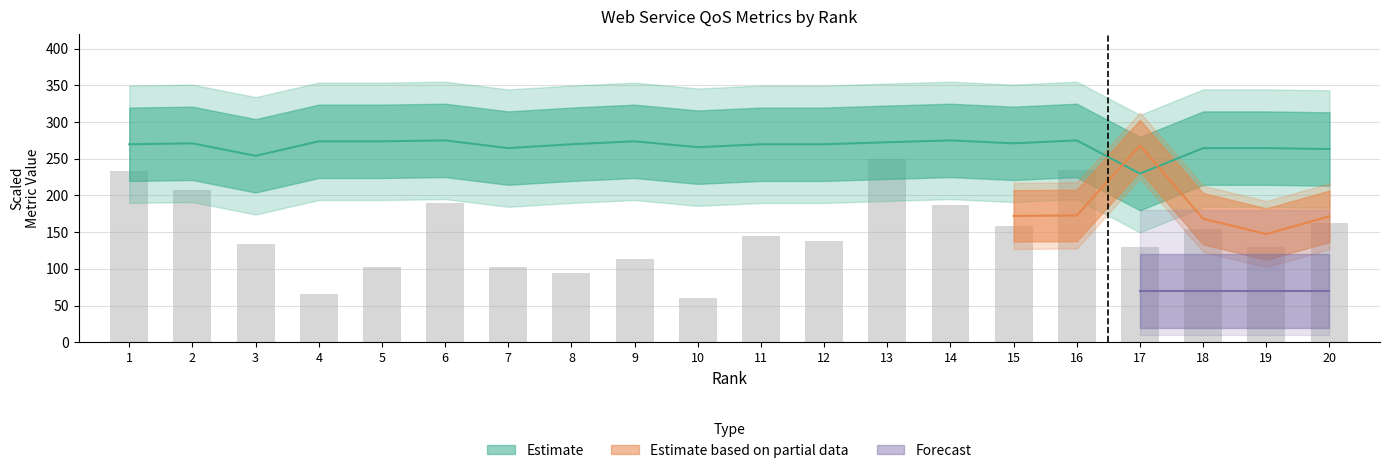

Reading left to right, transcribe all the data shown in this chart.

1=233.5	2=207.8	3=133.9	4=65.6	5=102.9	6=189.3	7=102.9	8=94.4	9=112.8	10=59.7	11=144.5	12=137.9	13=250.0	14=187.6	15=158.4	16=235.2	17=129.6	18=153.8	19=130.3	20=162.8